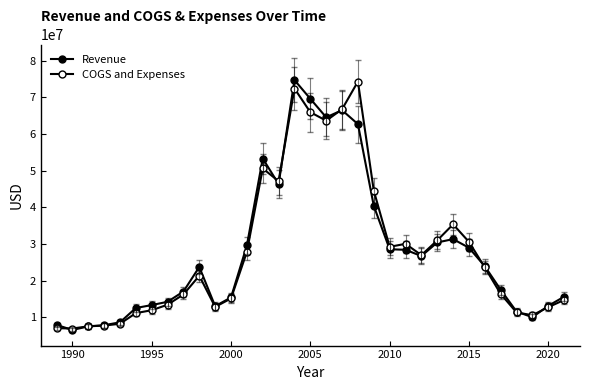

What is the sum of all Revenue values?

920804352